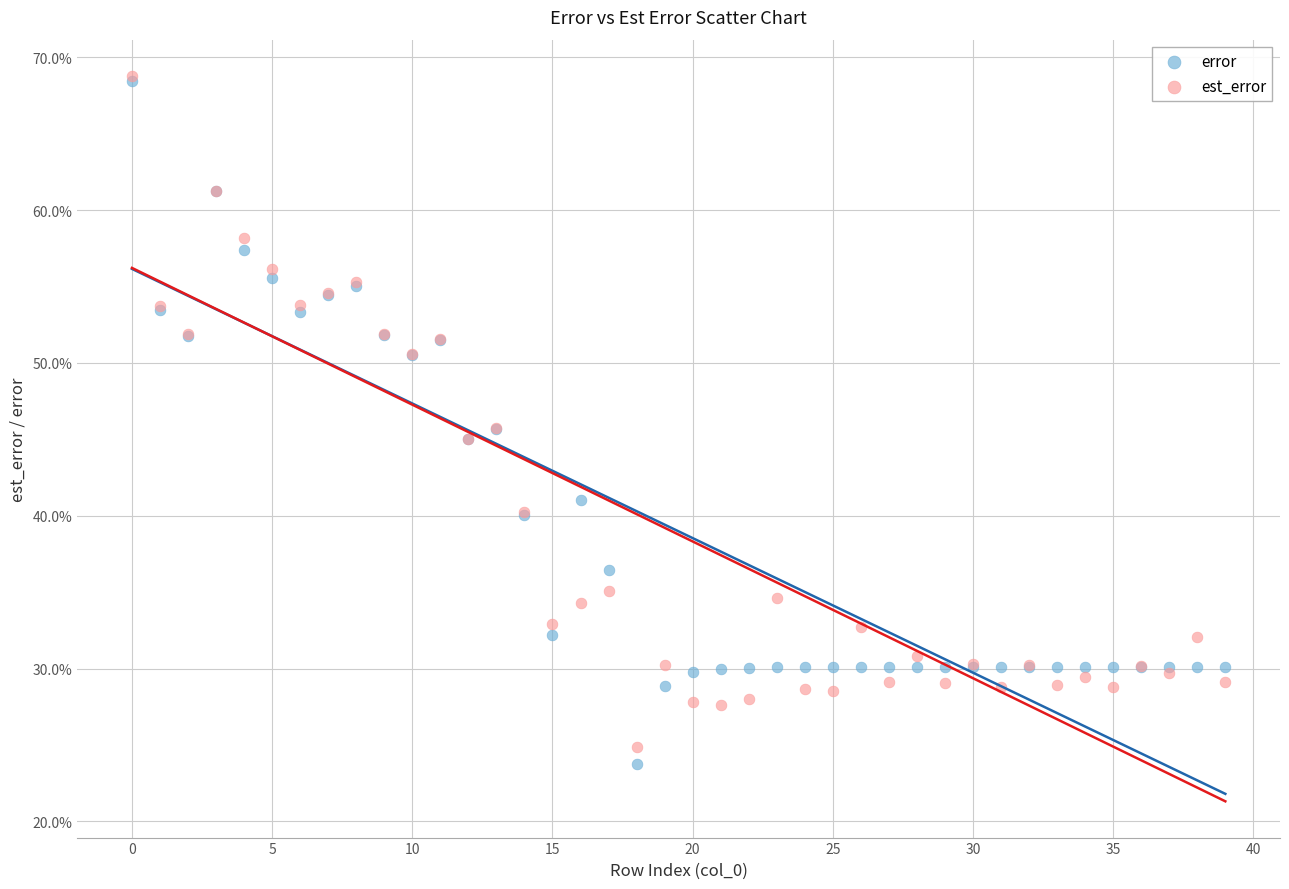

Which series contains the lowest Y value?

error